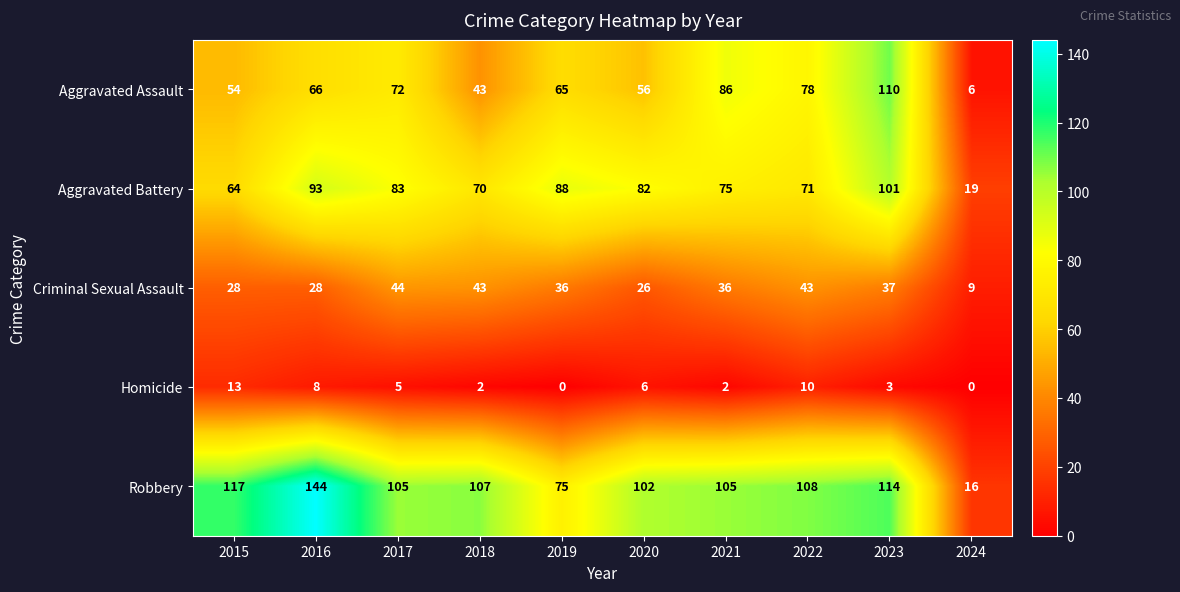

At which label does Criminal Sexual Assault reach its minimum?

2024